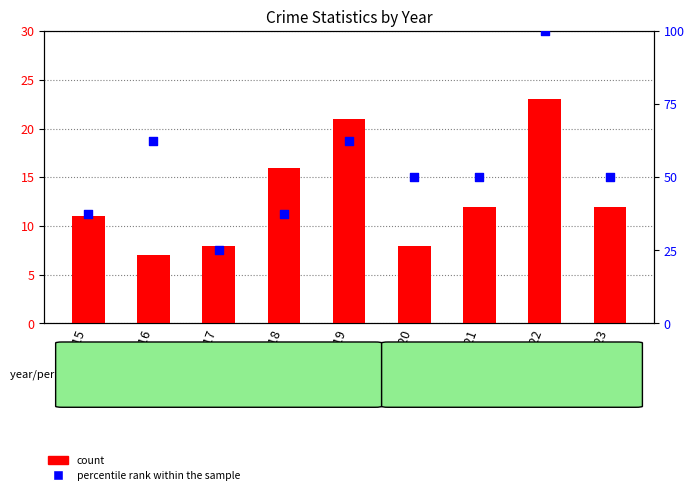

At which category is the sum across all series the highest?

2022